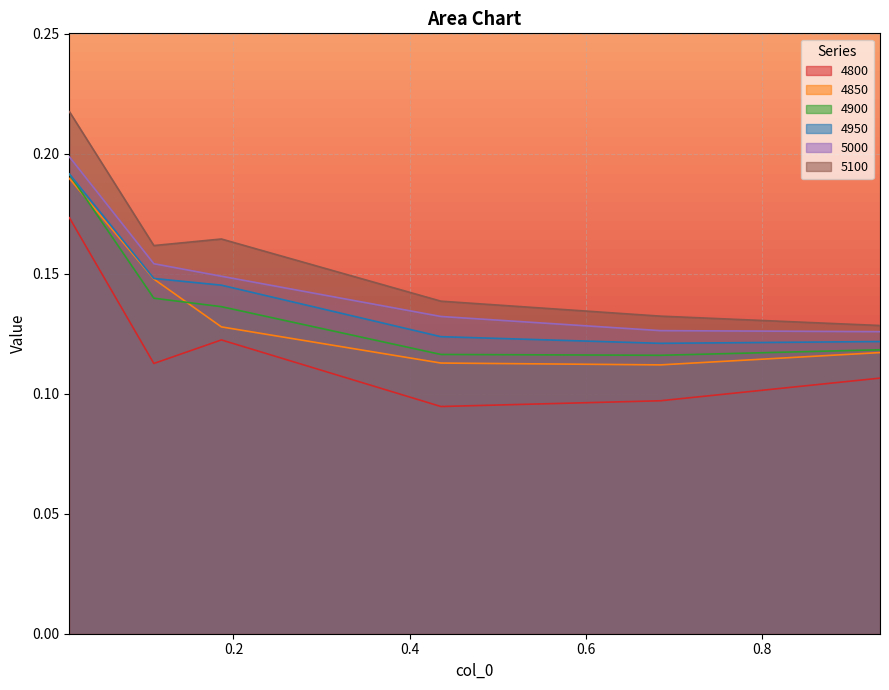

Reading left to right, transcribe all the data shown in this chart.

4800: 0.0136986301369863=0.2	0.1095890410958904=0.1	0.1863013698630137=0.1	0.4356164383561644=0.1	0.684931506849315=0.1	0.9342465753424658=0.1
4850: 0.0136986301369863=0.2	0.1095890410958904=0.1	0.1863013698630137=0.1	0.4356164383561644=0.1	0.684931506849315=0.1	0.9342465753424658=0.1
4900: 0.0136986301369863=0.2	0.1095890410958904=0.1	0.1863013698630137=0.1	0.4356164383561644=0.1	0.684931506849315=0.1	0.9342465753424658=0.1
4950: 0.0136986301369863=0.2	0.1095890410958904=0.1	0.1863013698630137=0.1	0.4356164383561644=0.1	0.684931506849315=0.1	0.9342465753424658=0.1
5000: 0.0136986301369863=0.2	0.1095890410958904=0.2	0.1863013698630137=0.1	0.4356164383561644=0.1	0.684931506849315=0.1	0.9342465753424658=0.1
5100: 0.0136986301369863=0.2	0.1095890410958904=0.2	0.1863013698630137=0.2	0.4356164383561644=0.1	0.684931506849315=0.1	0.9342465753424658=0.1